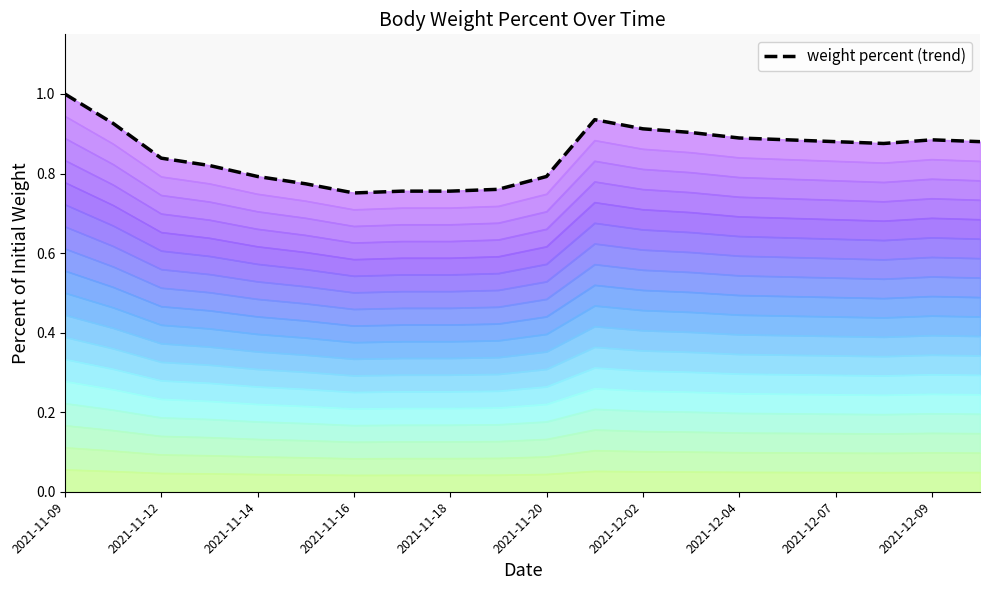

Reading left to right, transcribe all the data shown in this chart.

1.0	0.9	0.8	0.8	0.8	0.8	0.8	0.8	0.8	0.8	0.8	0.9	0.9	0.9	0.9	0.9	0.9	0.9	0.9	0.9